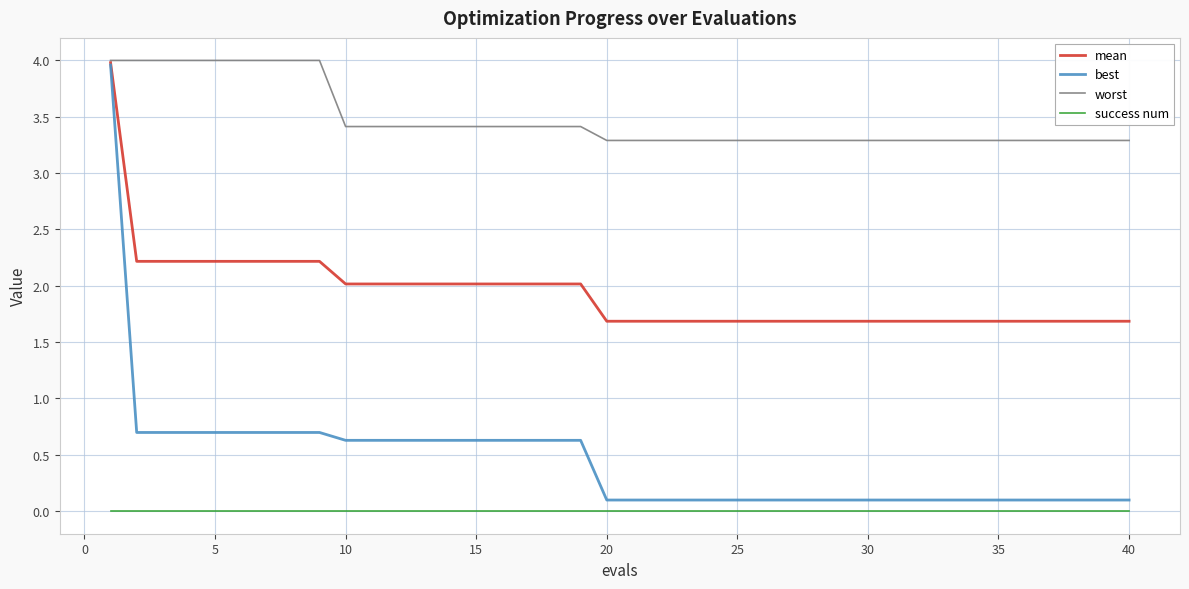

Which series has the largest total across all categories?

worst